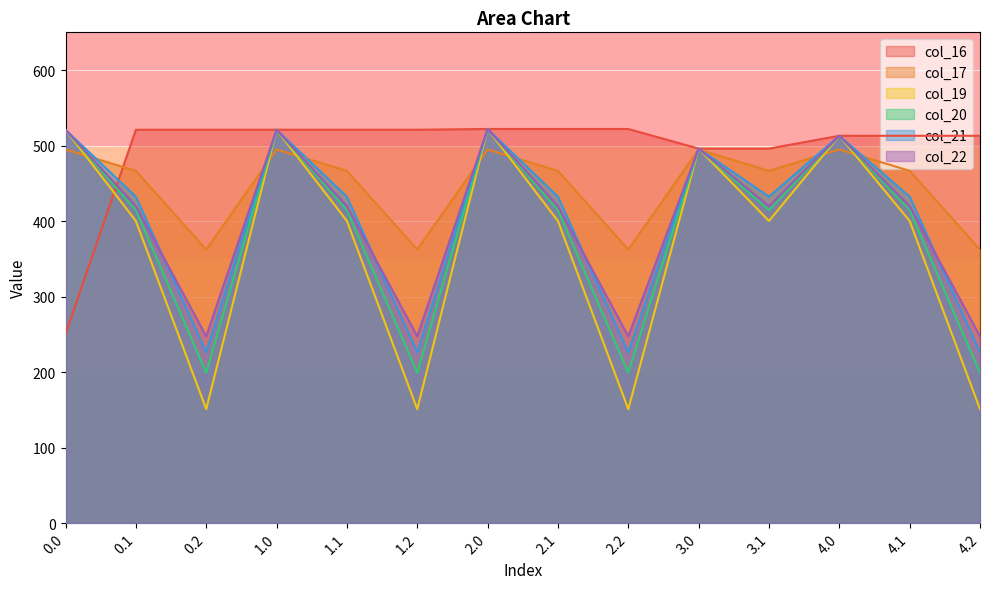

What is the difference between the col_16 values at 2.0 and 1.1?

1.0